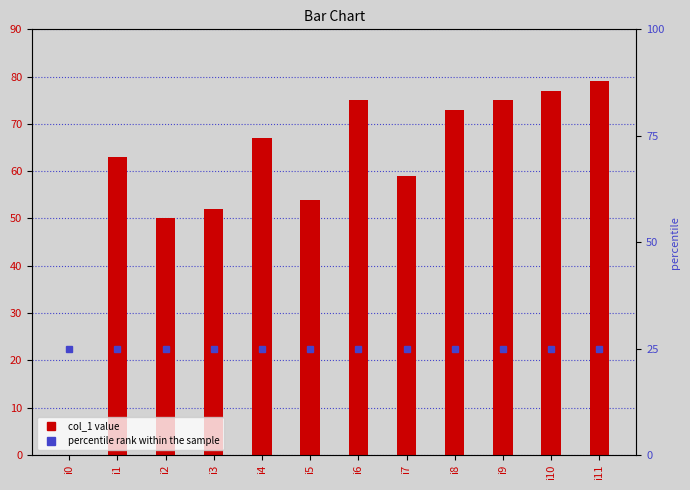

The chart shows a value of 54 at i5. True or false?

True